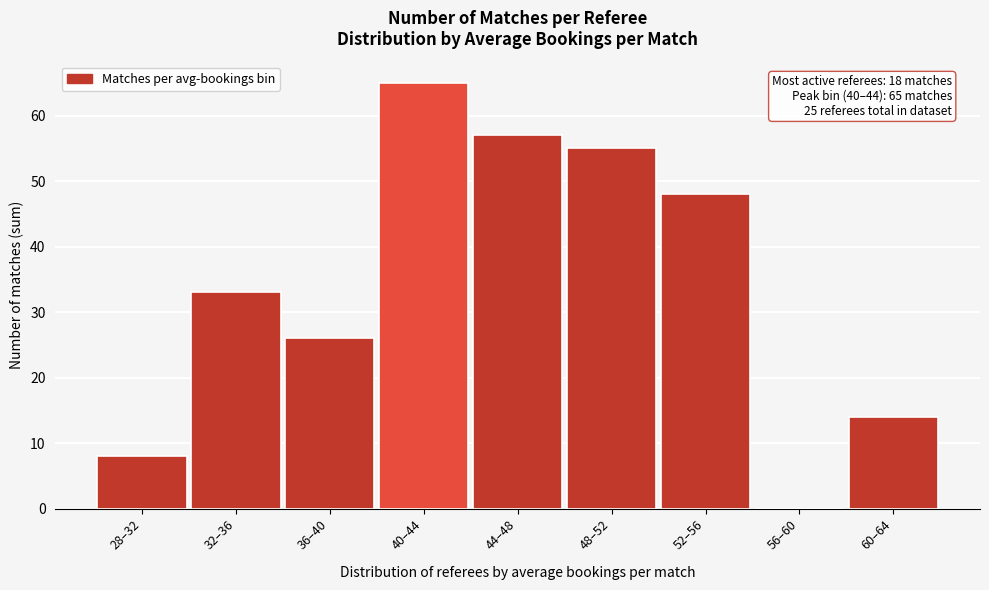

Reading left to right, extract all data points from this chart.

28–32=8	32–36=33	36–40=26	40–44=65	44–48=57	48–52=55	52–56=48	56–60=0	60–64=14